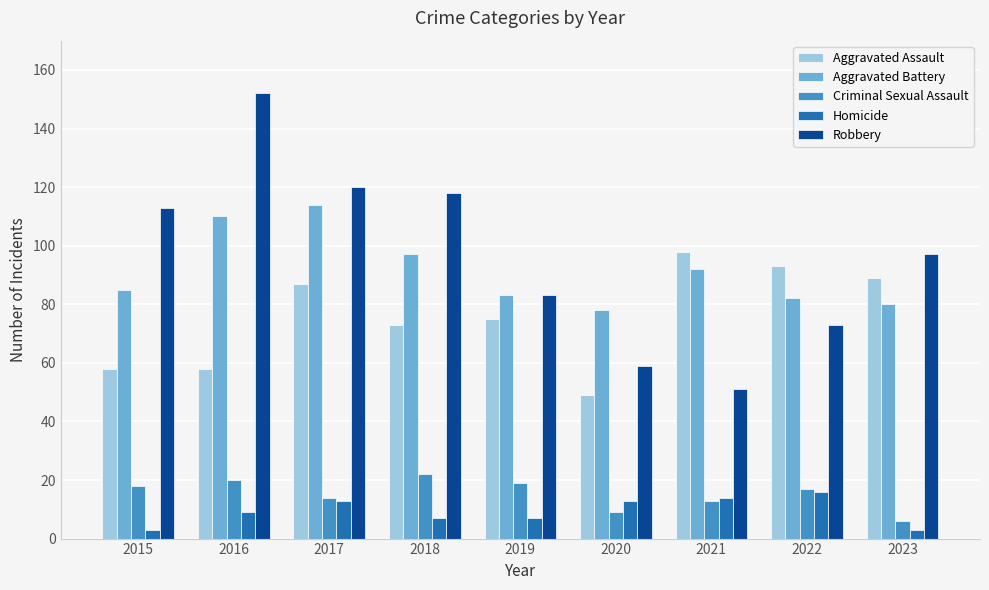

What is the total value across all series at 2021?

268